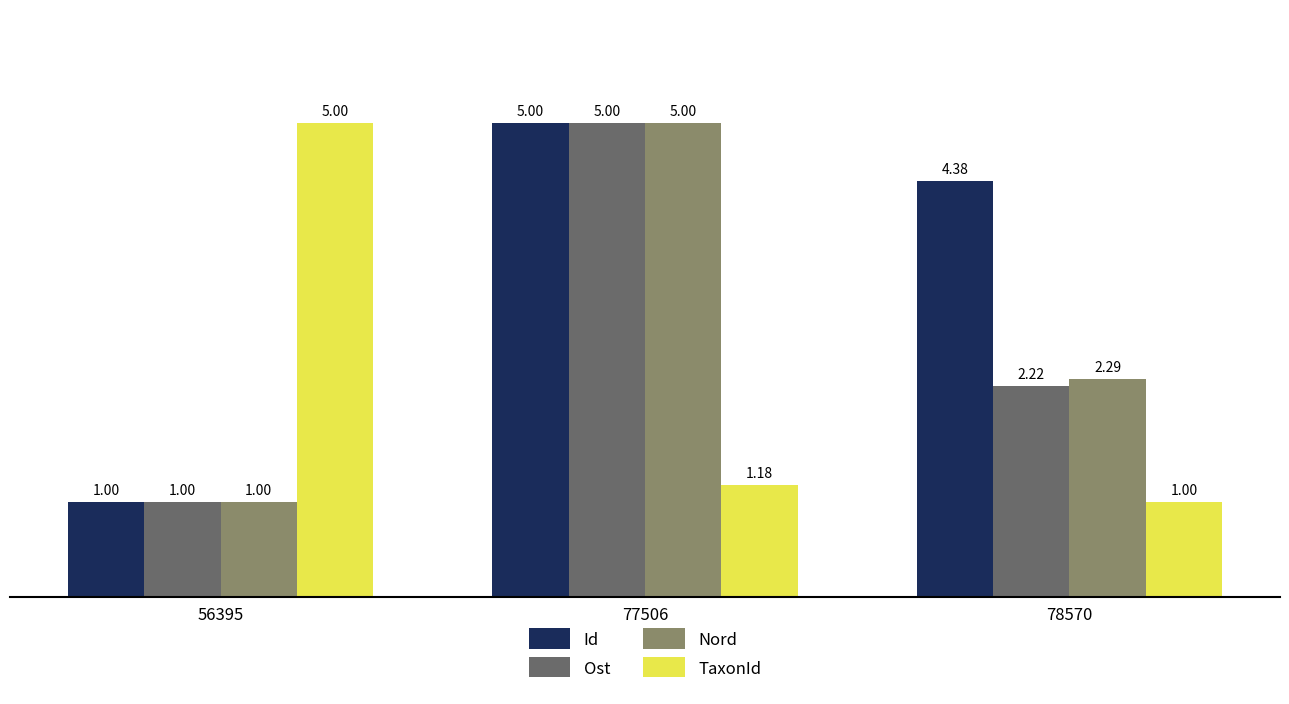

At how many categories does at least one series exceed 1?

3